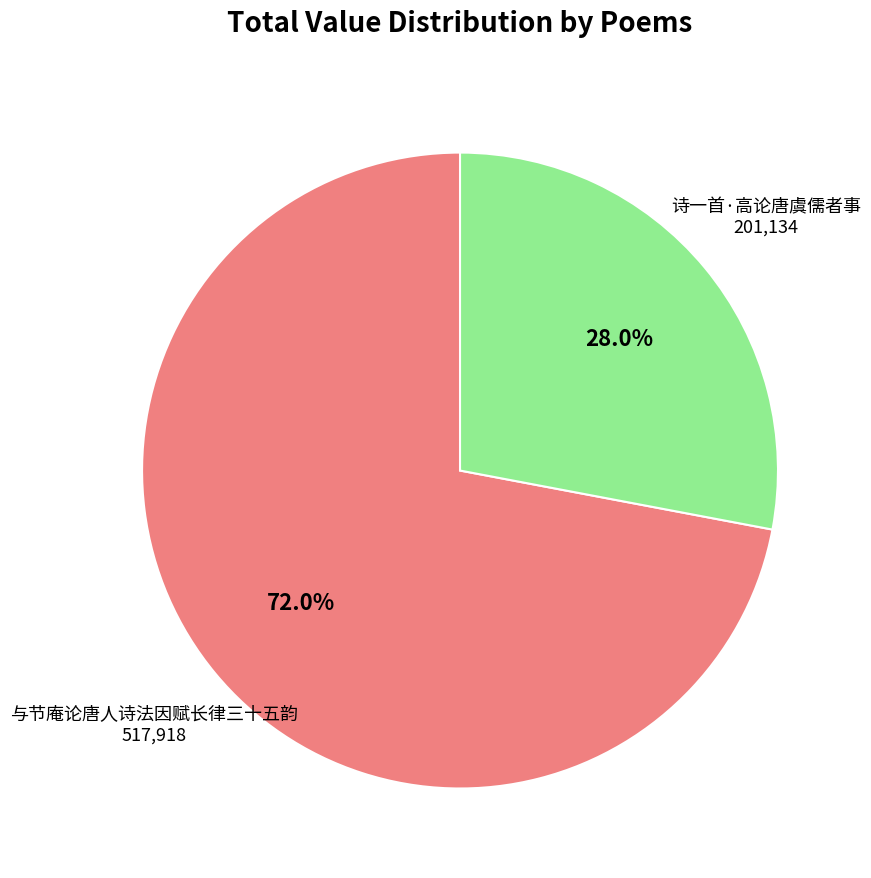

Which category has the smallest portion of the pie?

诗一首·高论唐虞儒者事